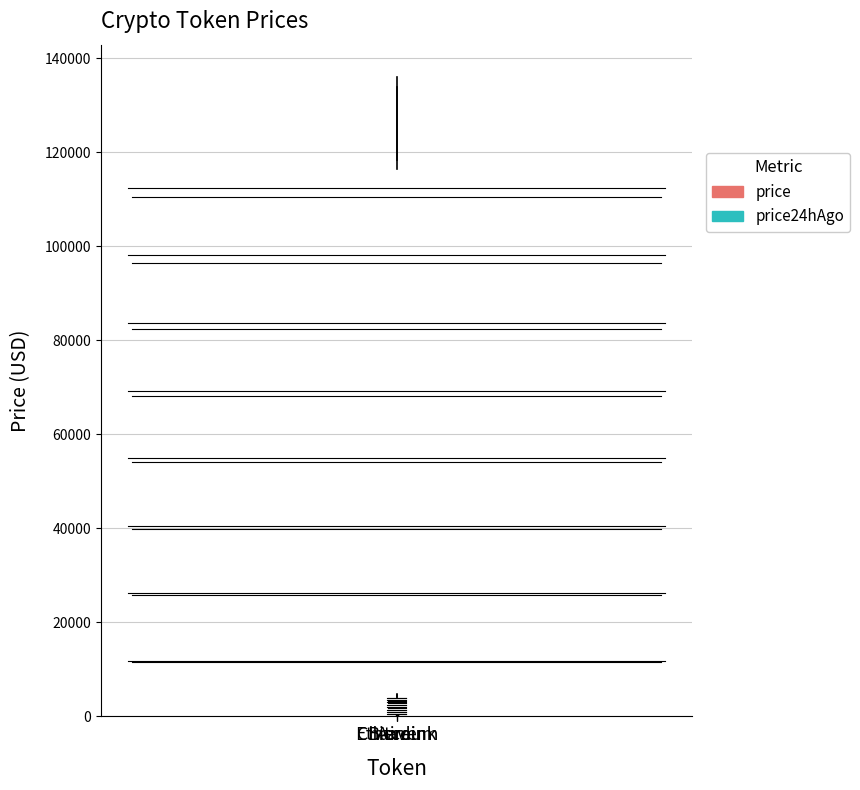

Is the value of price at Ethereum greater than the value of price24hAgo at Aave?

Yes